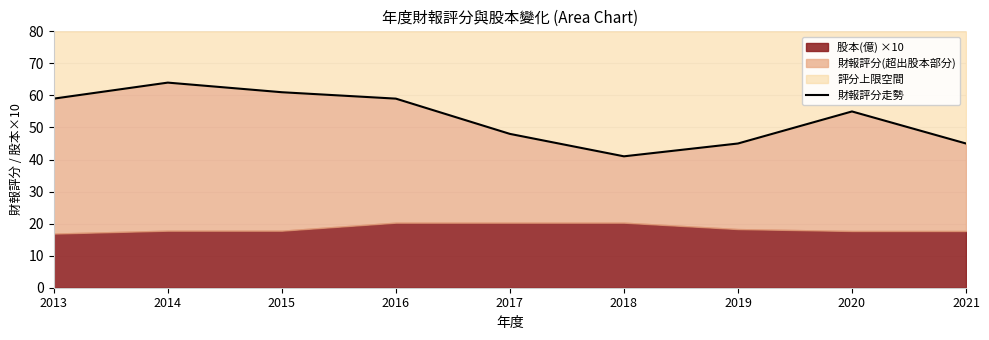

The chart shows a value of 28 at 2020. True or false?

False